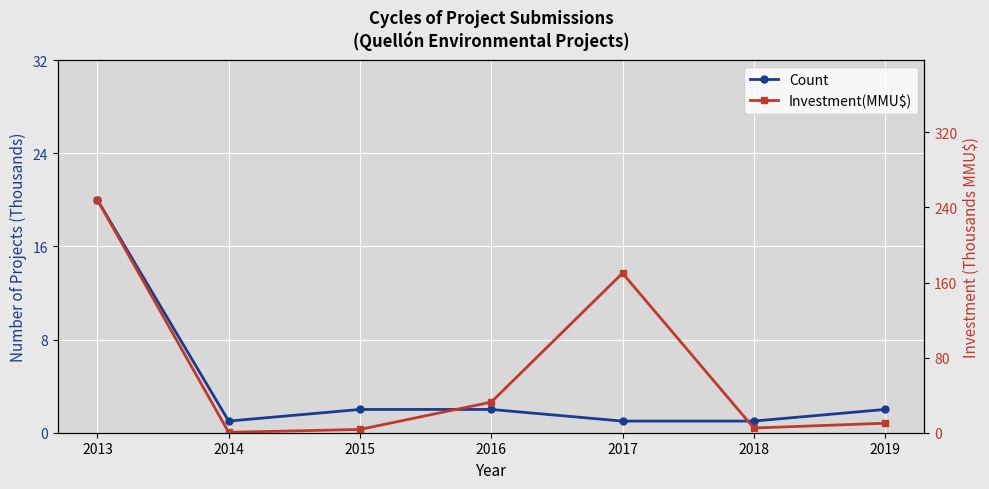

Which series has the largest total across all categories?

Investment(MMU$)